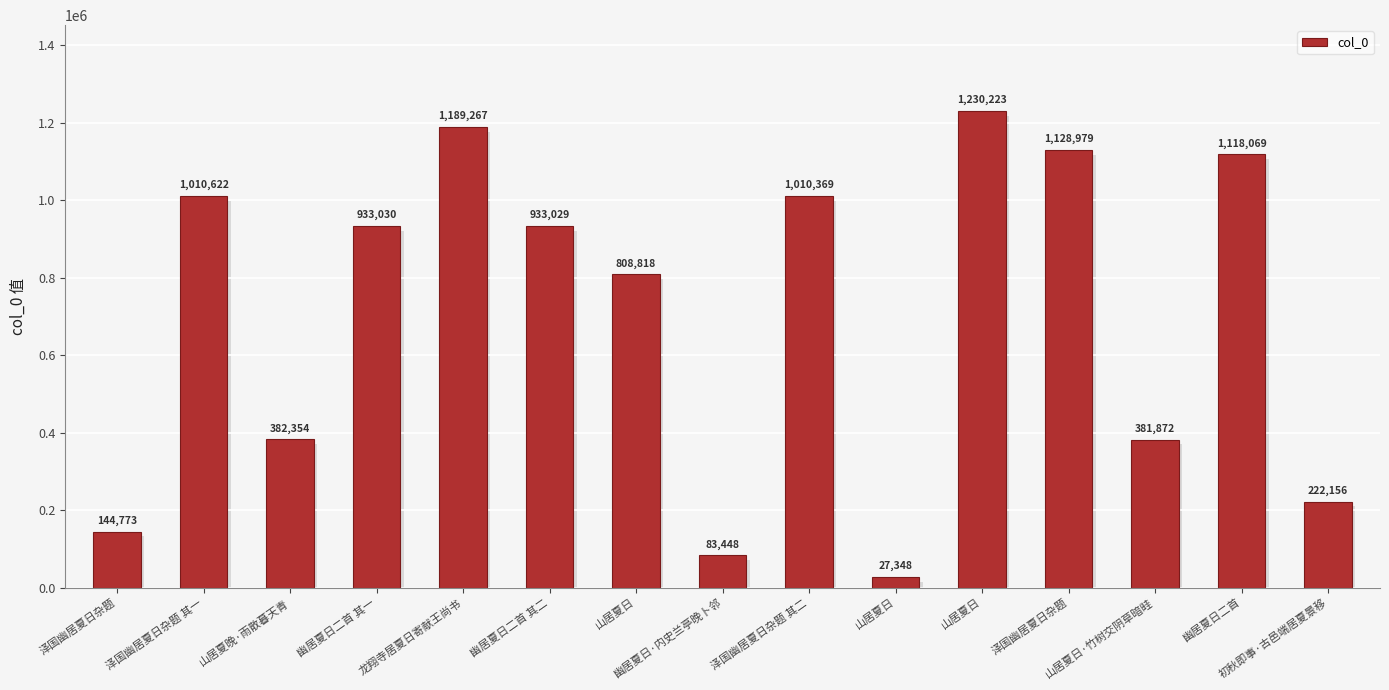

List the labels in order of value, largest first.

山居夏日, 龙翔寺居夏日寄献王尚书, 泽国幽居夏日杂题, 幽居夏日二首, 泽国幽居夏日杂题 其一, 泽国幽居夏日杂题 其二, 幽居夏日二首 其一, 幽居夏日二首 其二, 山居夏日, 山居夏晚·雨散暮天青, 山居夏日·竹树交阴草暗畦, 初秋即事·古邑端居夏景移, 泽国幽居夏日杂题, 幽居夏日·内史兰亭晚卜邻, 山居夏日